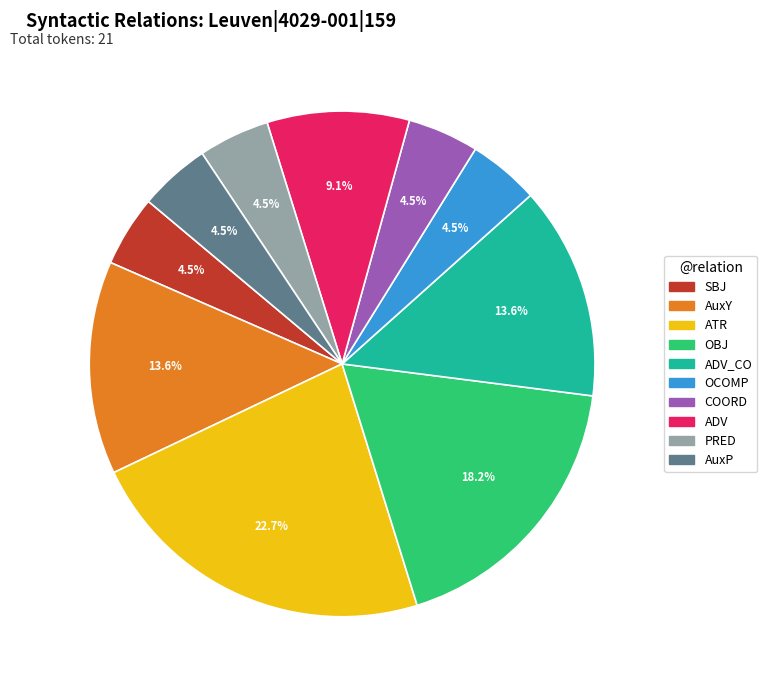

To the nearest percent, what is the difference between the largest and smallest slice percentages?

18%